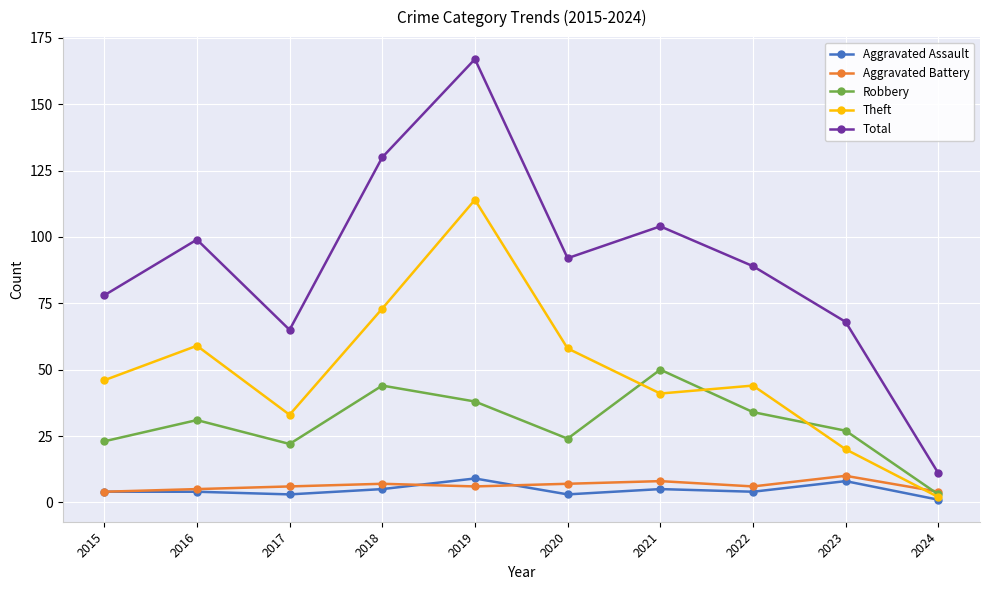

True or false: Theft and Total cross at least once.

False